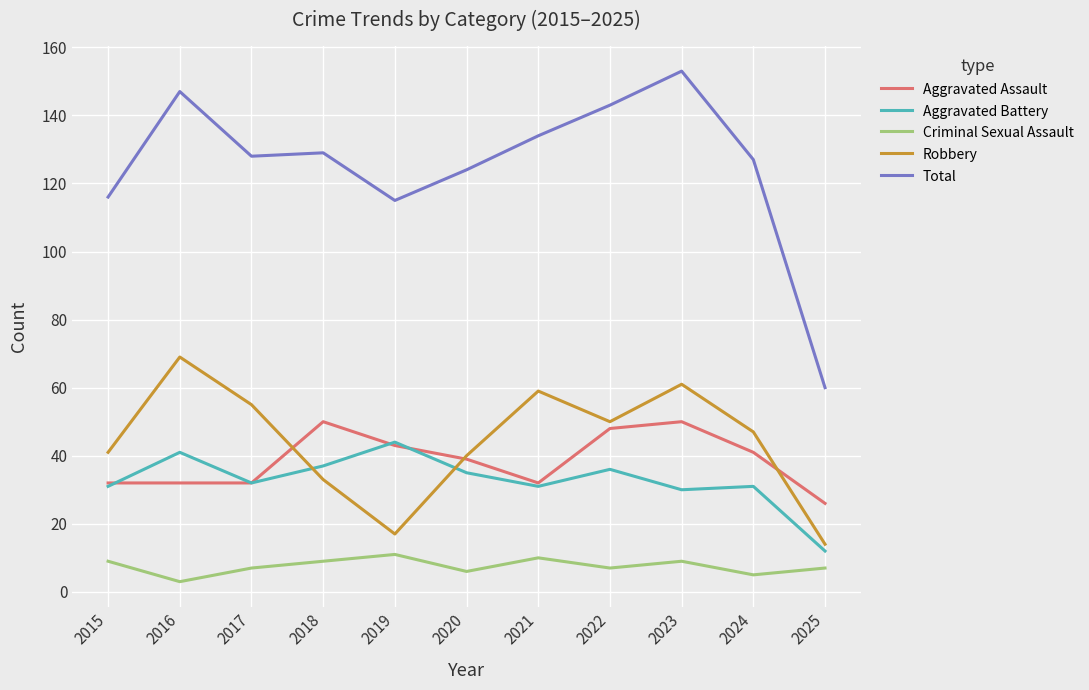

Reading right to left, extract all data points from this chart.

Aggravated Assault: 26	41	50	48	32	39	43	50	32	32	32
Aggravated Battery: 12	31	30	36	31	35	44	37	32	41	31
Criminal Sexual Assault: 7	5	9	7	10	6	11	9	7	3	9
Robbery: 14	47	61	50	59	40	17	33	55	69	41
Total: 60	127	153	143	134	124	115	129	128	147	116